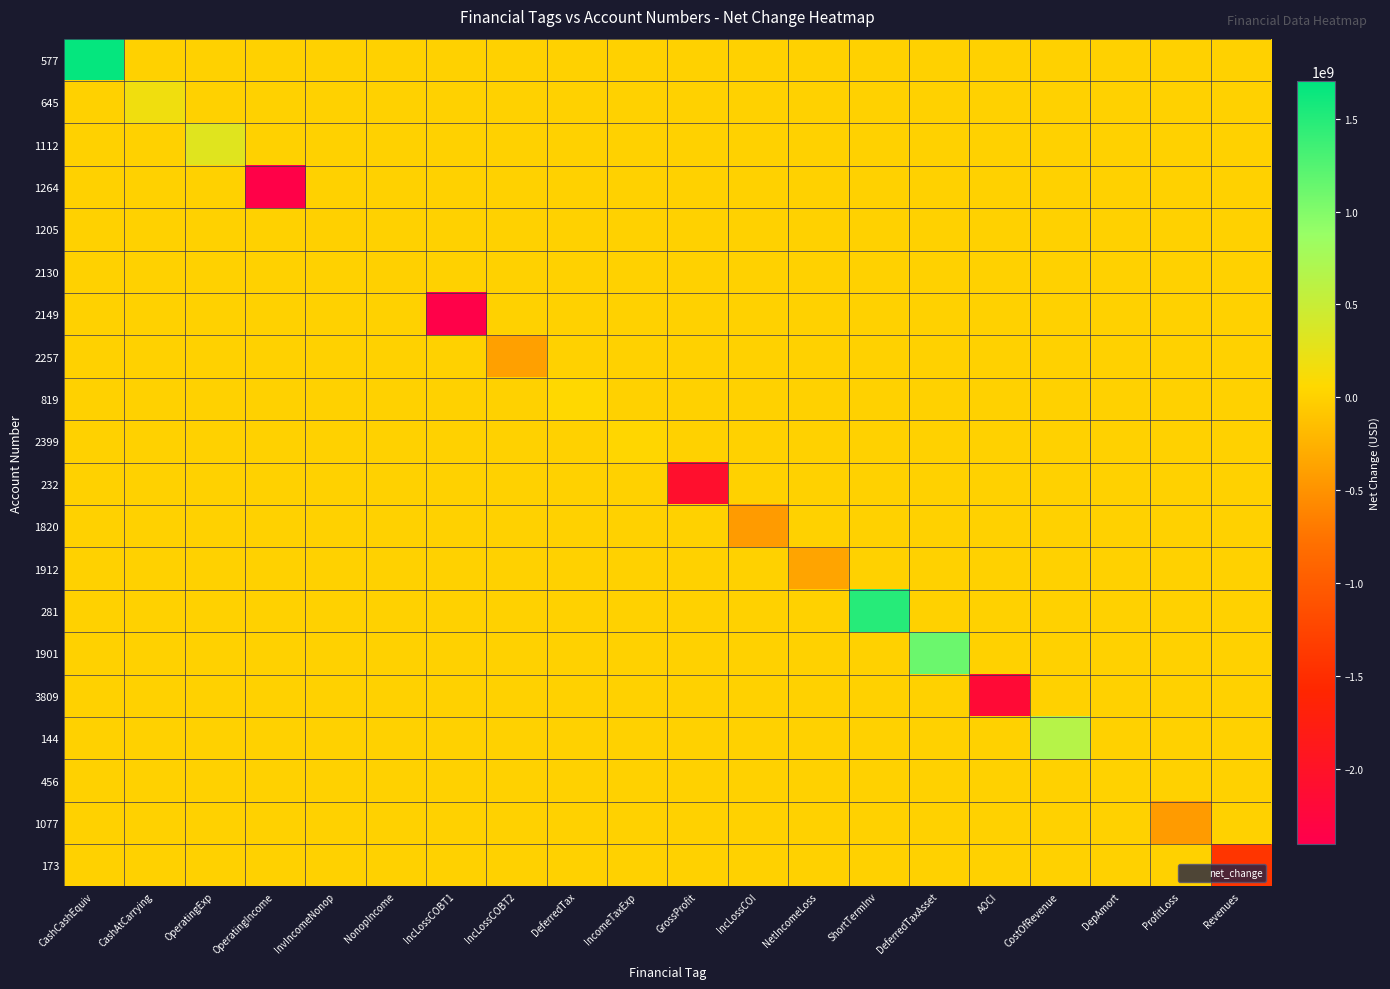

Which series has the widest spread of values?

2149